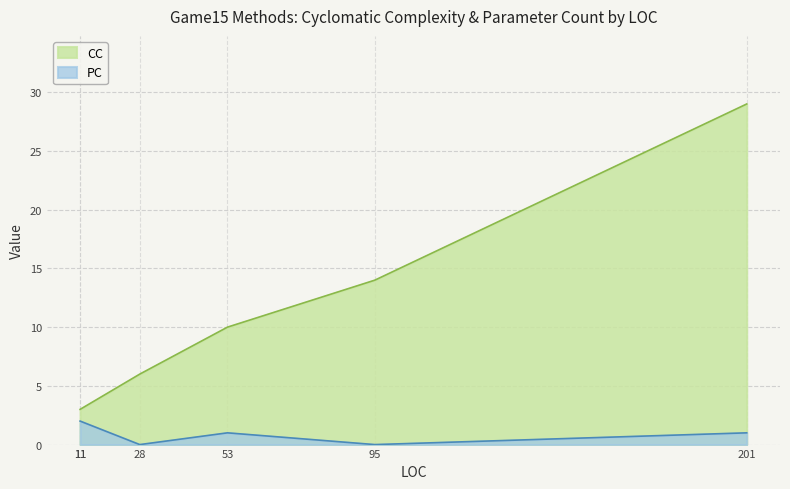

Which label corresponds to the largest value in the chart?

201